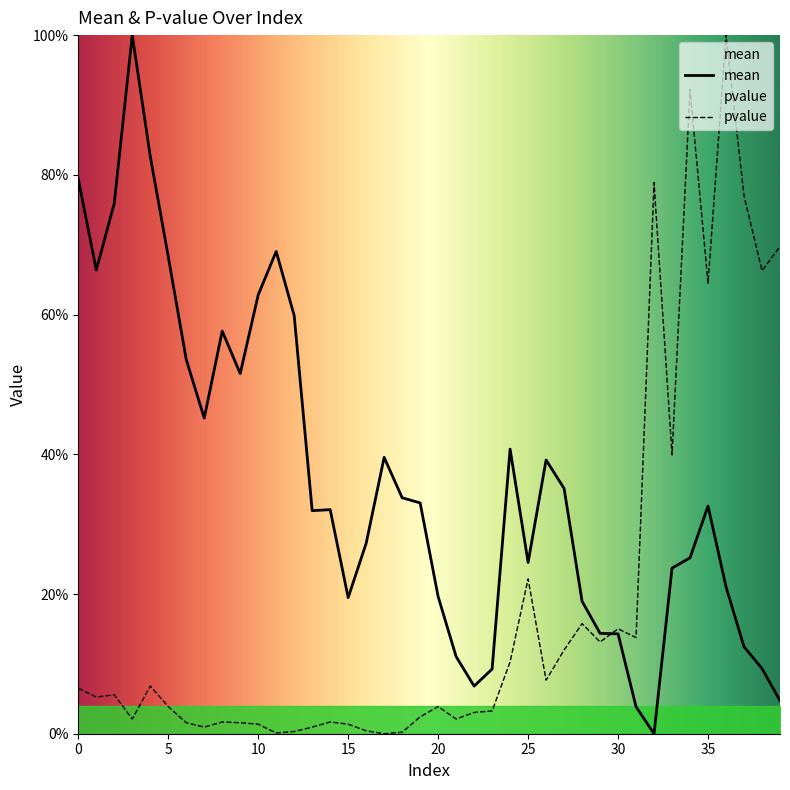

Which series has the widest spread of values?

mean